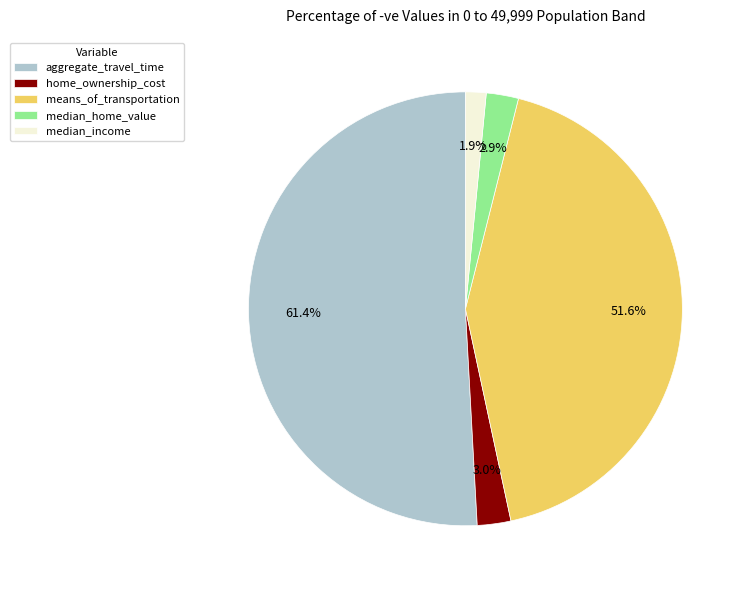

Is it true that median_income is 2% of the pie?

True